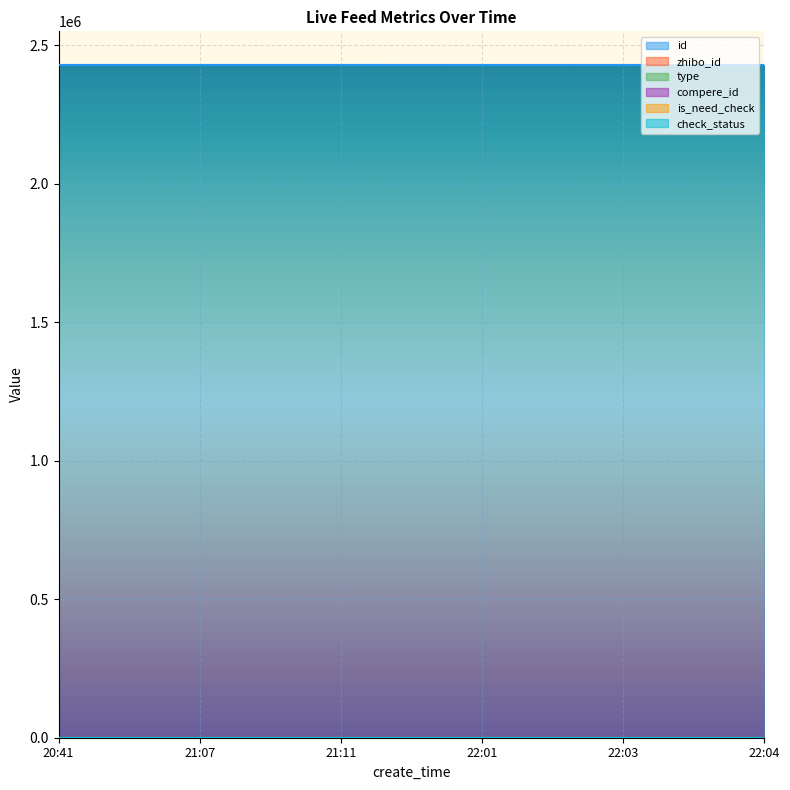

True or false: compere_id and id intersect in this chart.

False